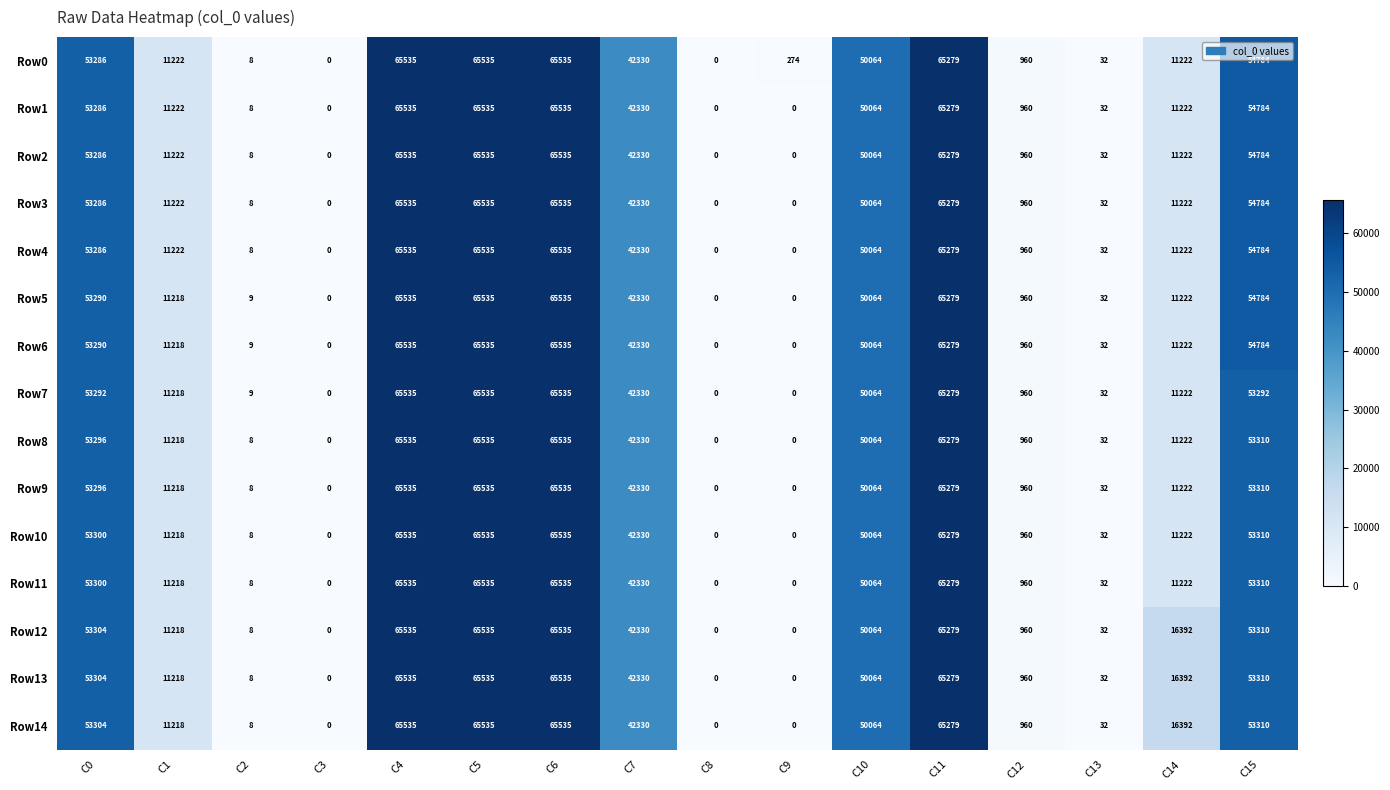

How many values in Row14 are above zero?

13